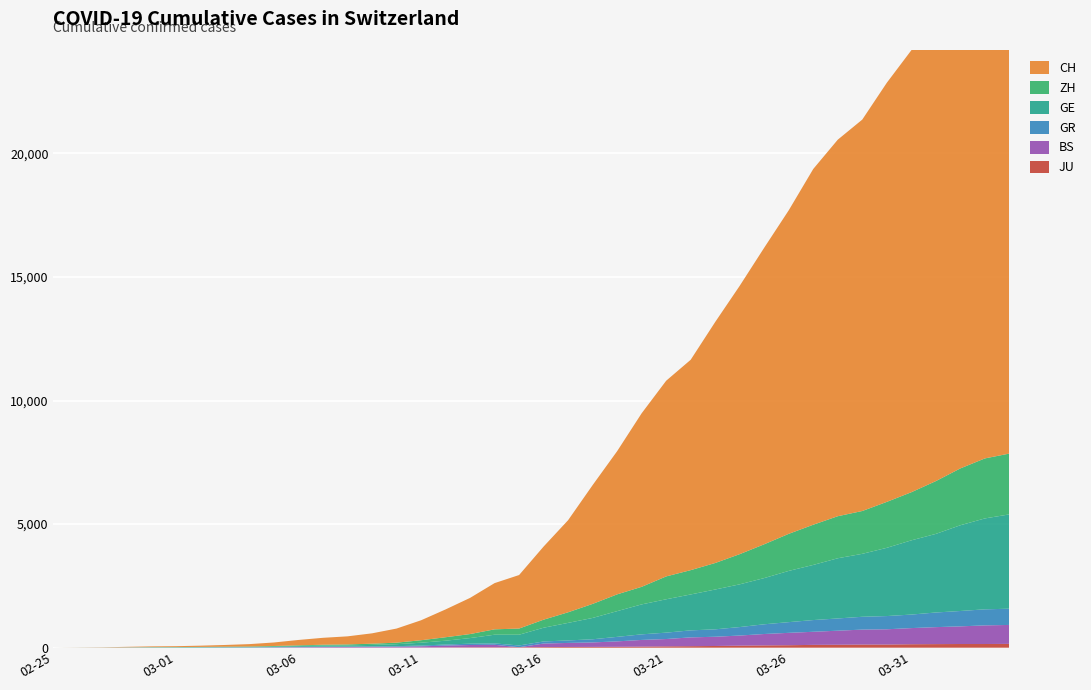

Reading left to right, what are all the values shown in this chart?

JU: 0	0	1	1	1	1	1	2	2	4	4	5	5	7	7	7	12	17	18	19	25	29	32	36	44	54	61	69	82	92	100	114	119	127	128	140	145	149	149	154
BS: 0	0	1	1	1	1	1	3	3	8	15	21	24	28	33	49	73	92	100	0	143	164	181	220	270	297	356	374	410	462	501	530	569	605	617	653	687	714	754	767
GR: 0	2	2	6	6	6	9	9	12	14	16	17	18	18	22	31	43	53	56	71	84	101	128	182	226	258	284	300	343	393	433	474	495	519	535	547	592	622	649	657
GE: 0	1	1	5	9	10	11	14	16	20	30	43	45	60	80	114	155	227	351	435	556	710	863	1041	1212	1350	1453	1611	1729	1870	2073	2231	2436	2547	2761	3003	3180	3469	3678	3816
ZH: 0	0	2	2	6	7	10	13	15	23	29	34	40	49	62	101	140	163	218	250	326	429	568	679	711	925	984	1073	1221	1368	1500	1627	1701	1733	1859	1947	2136	2300	2428	2461
CH: 0	4	8	20	30	36	50	69	97	142	219	280	327	419	570	807	1125	1463	1870	2165	2959	3727	4807	5794	7022	7918	8512	9752	10858	12000	13091	14394	15235	15837	16957	17882	18946	20040	21017	21593